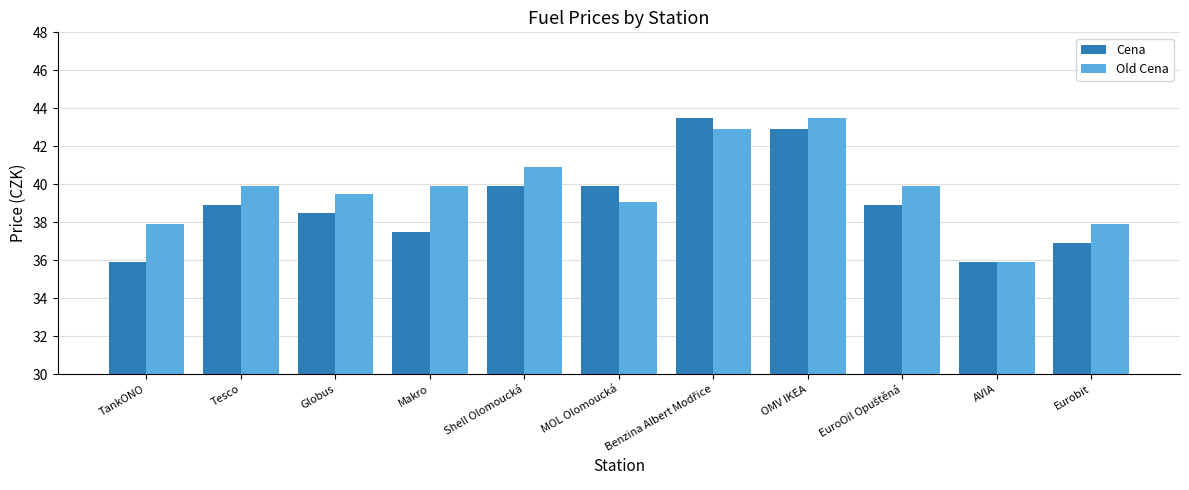

Where does the Cena series first go above 38?

Tesco